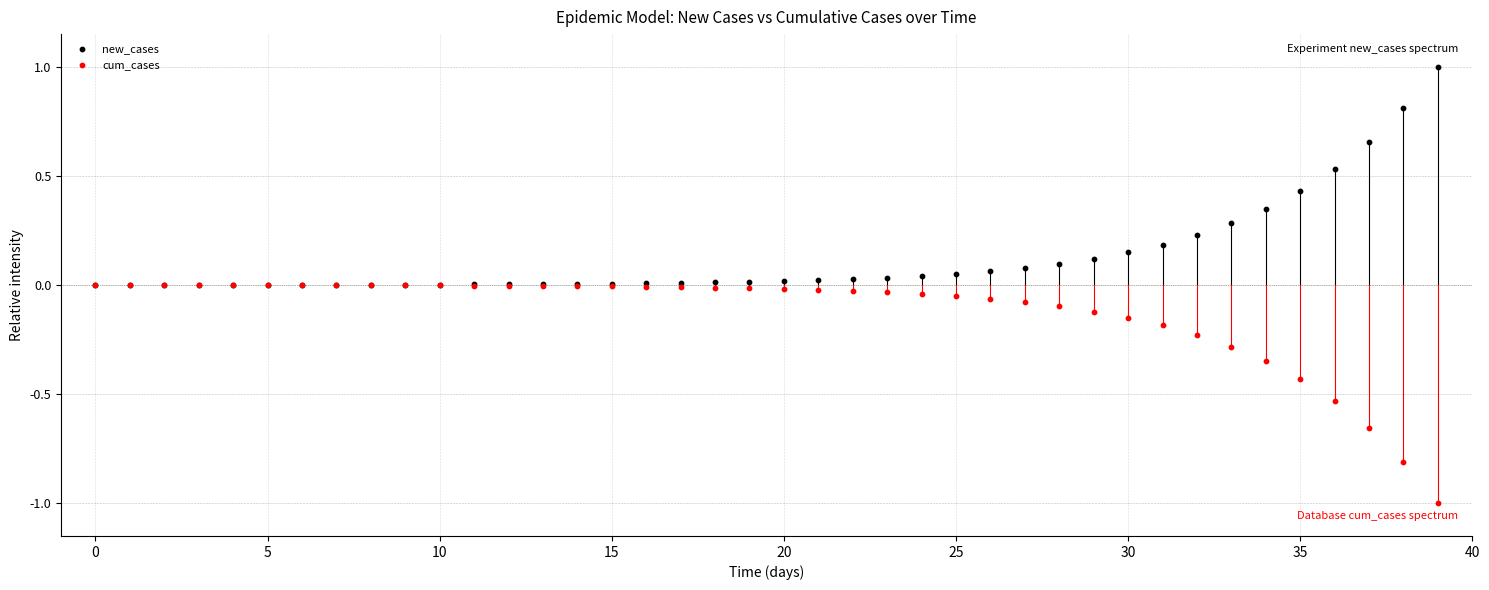

What are all the series names shown in the legend?

new_cases, cum_cases